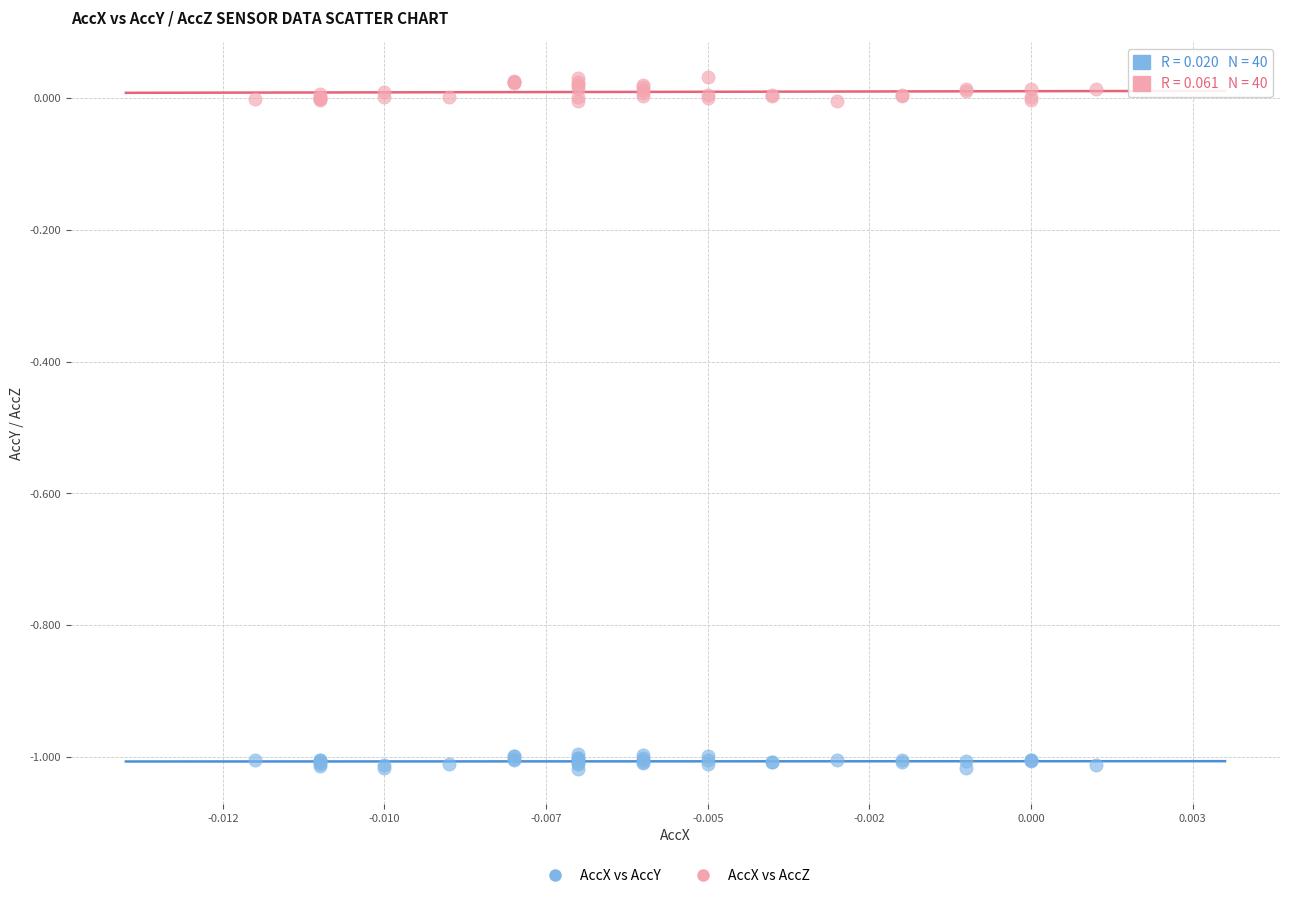

Which series has the largest Y range (max minus min)?

AccX vs AccZ